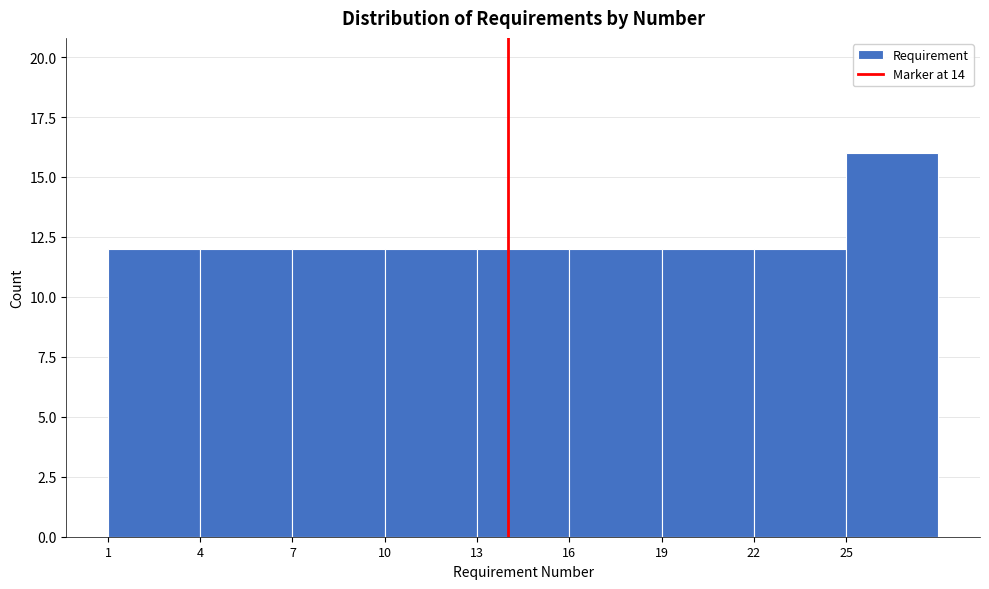

Which range on the x-axis has the tallest bar?

25 to 28